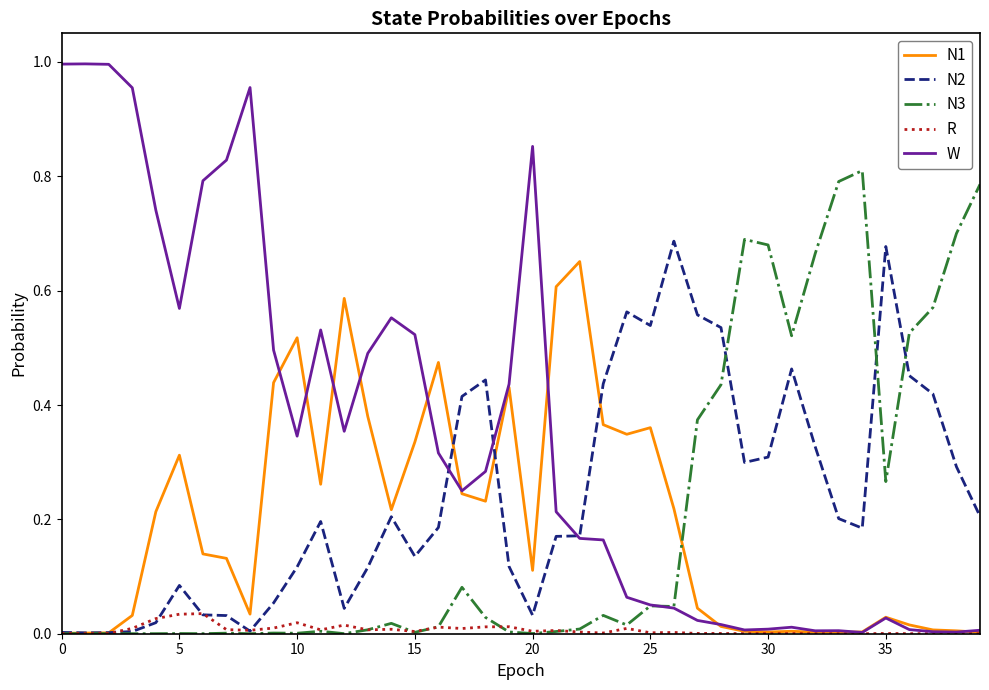

Which series has the largest total across all categories?

W